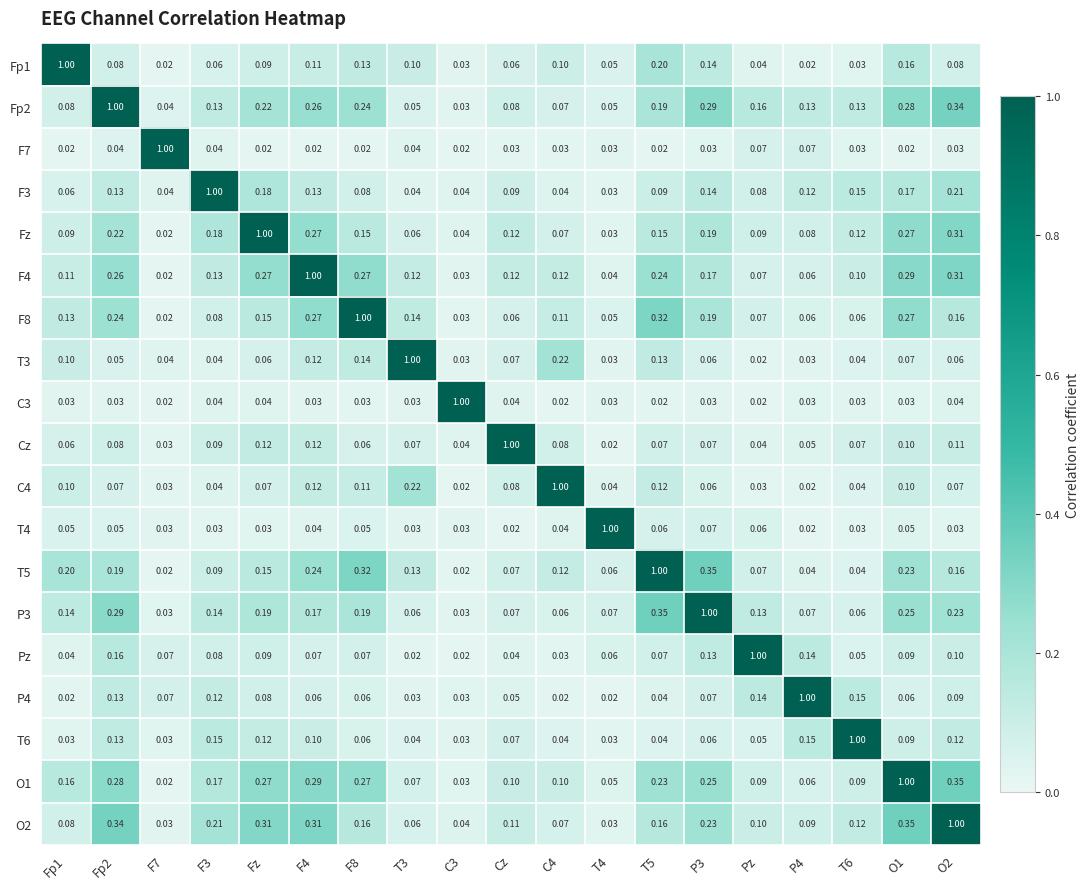

How many data points does each series have?

19